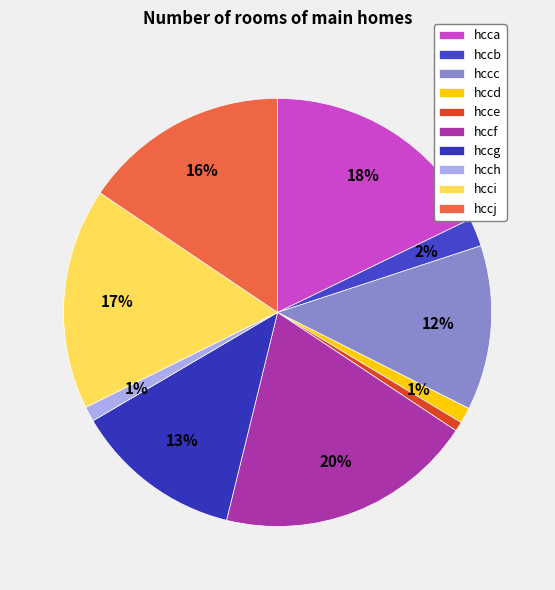

What is the change in value from hccc to hccg?

+125